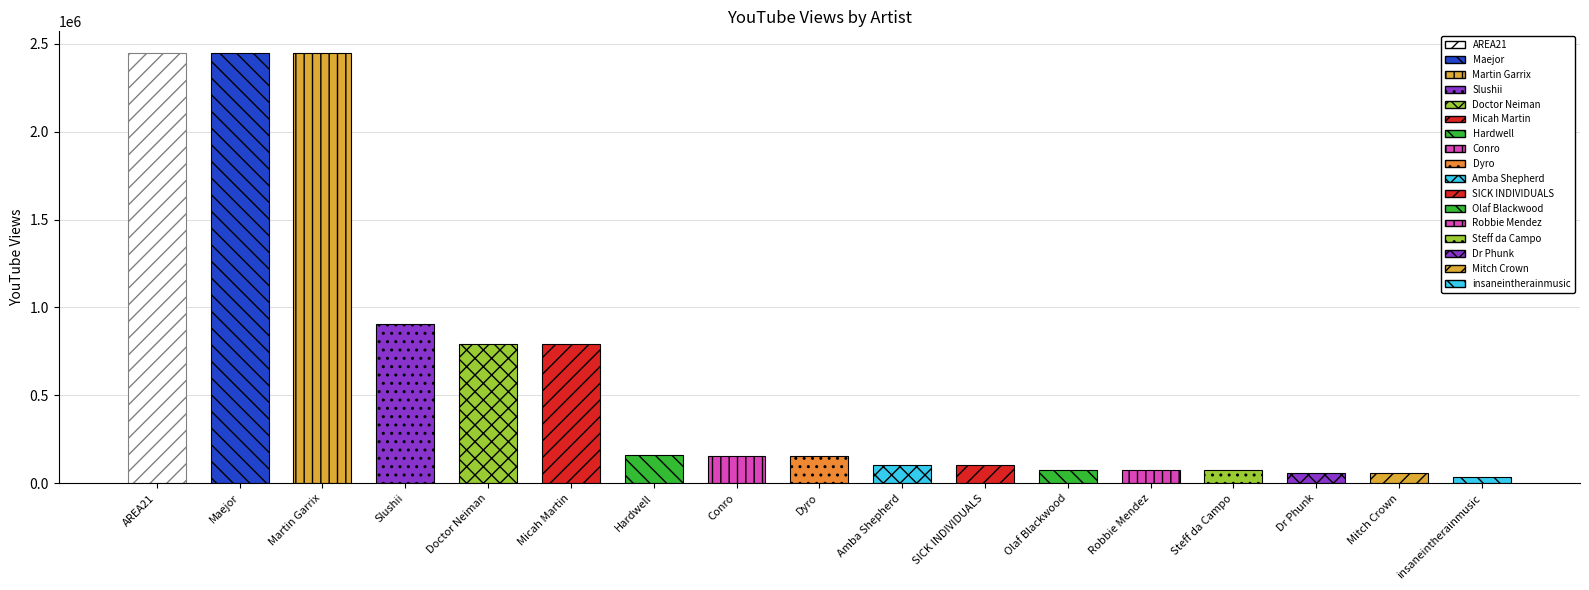

Are the bars grouped side by side (vs. stacked)?

No